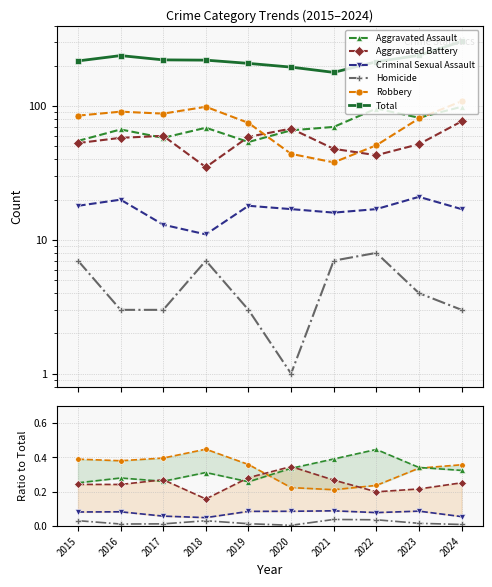

What are all the series names shown in the legend?

Aggravated Assault, Aggravated Battery, Criminal Sexual Assault, Homicide, Robbery, Total